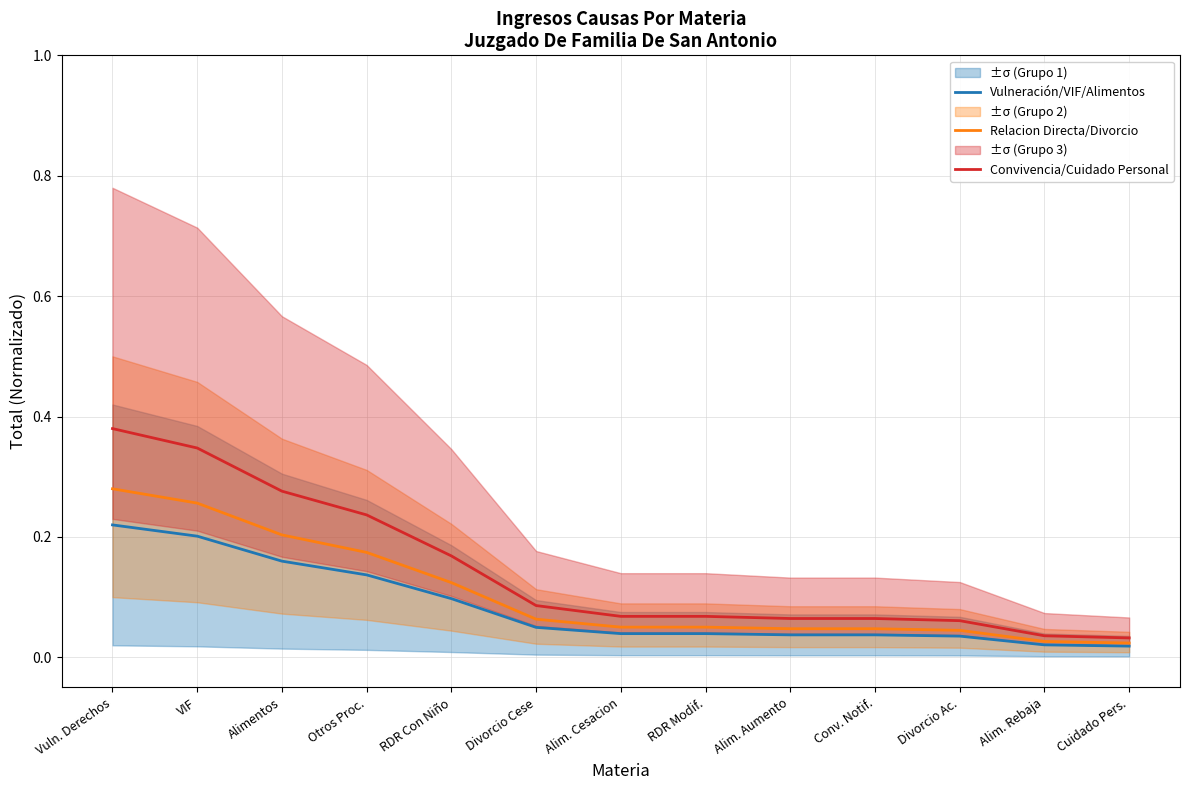

At which label does Convivencia/Cuidado Personal reach its peak?

Vuln. Derechos